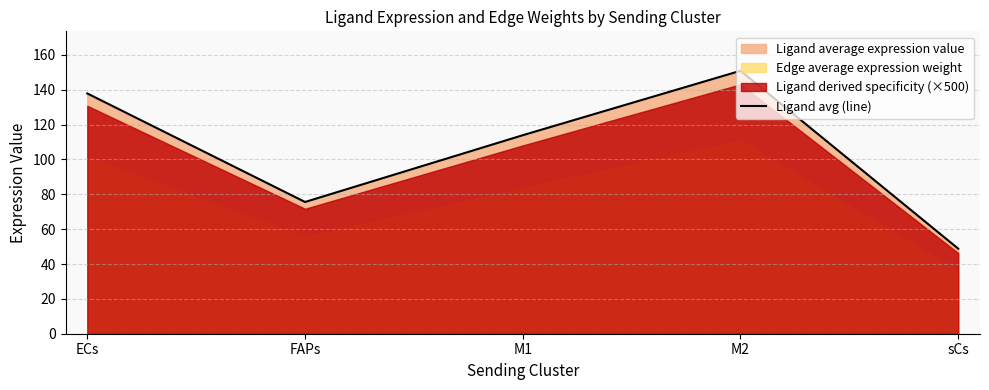

What is the value of the 1st point from the left?

137.9